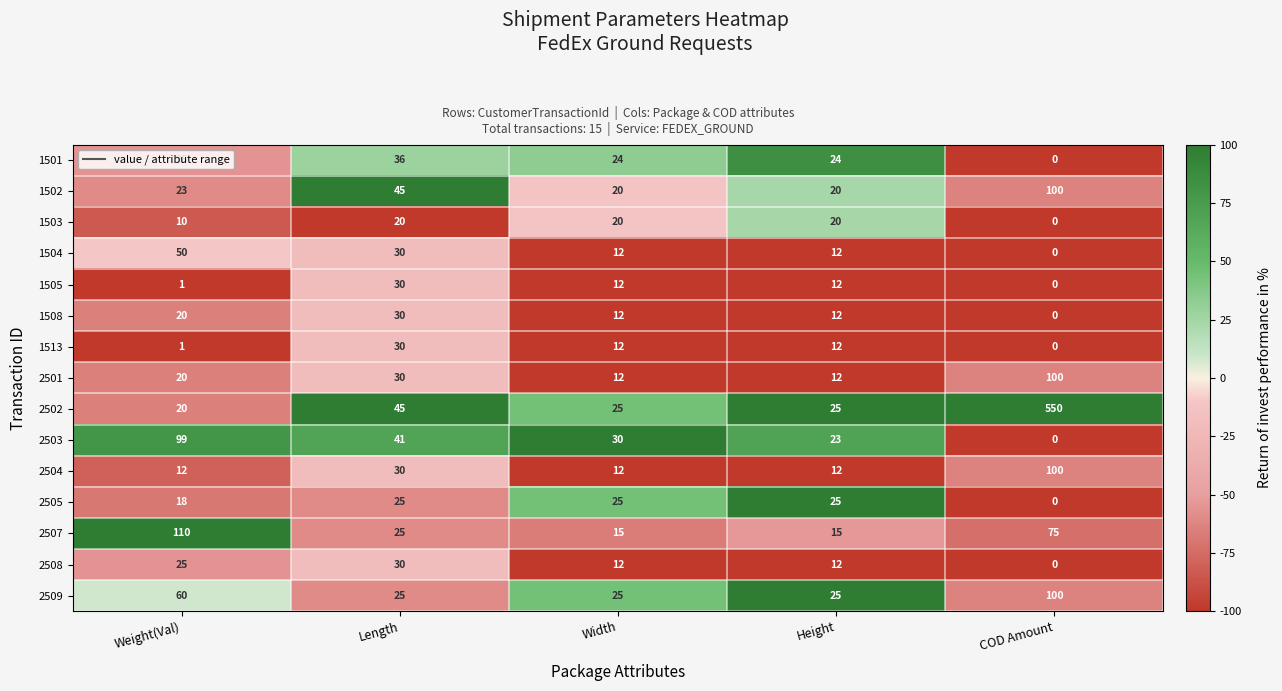

What is the greatest value displayed?

550